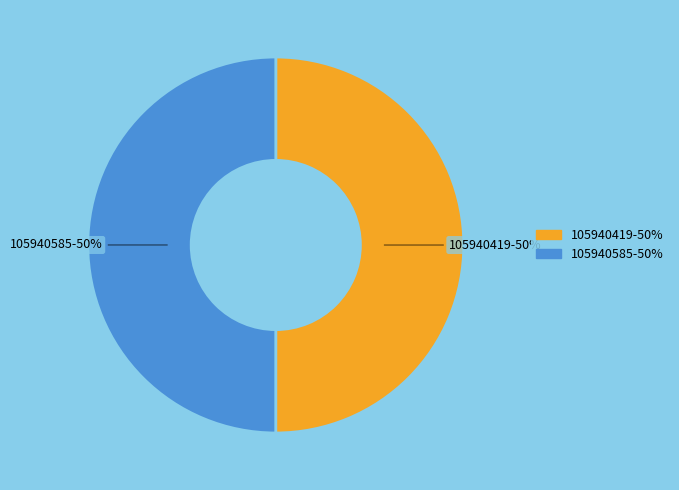

Approximately how many times larger is the value at 105940419 compared to 105940585?

1.0